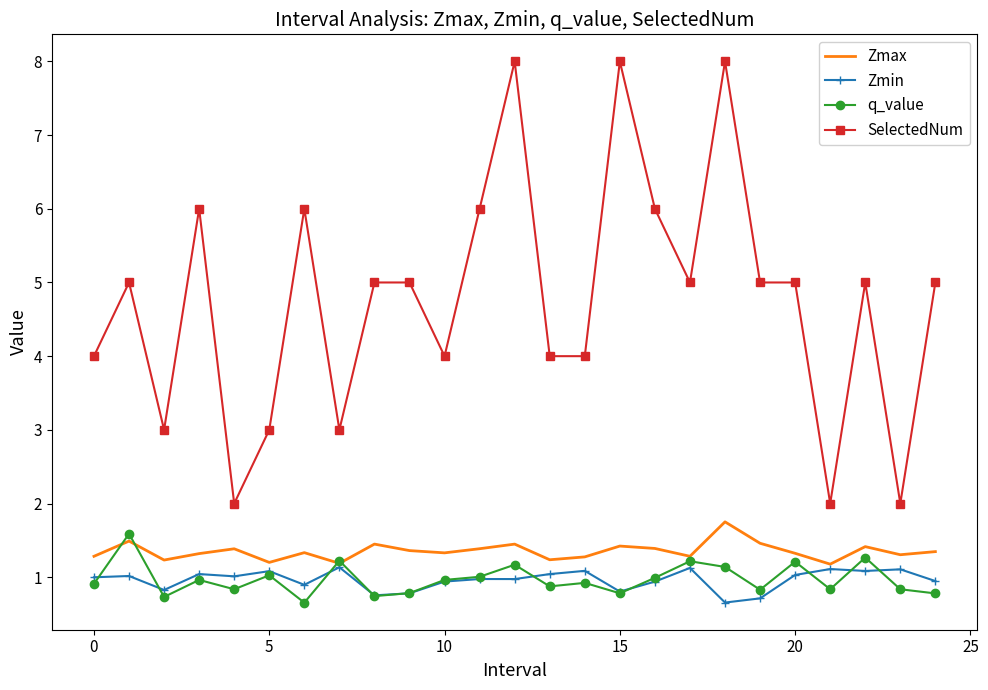

What is the minimum value for q_value?

0.7